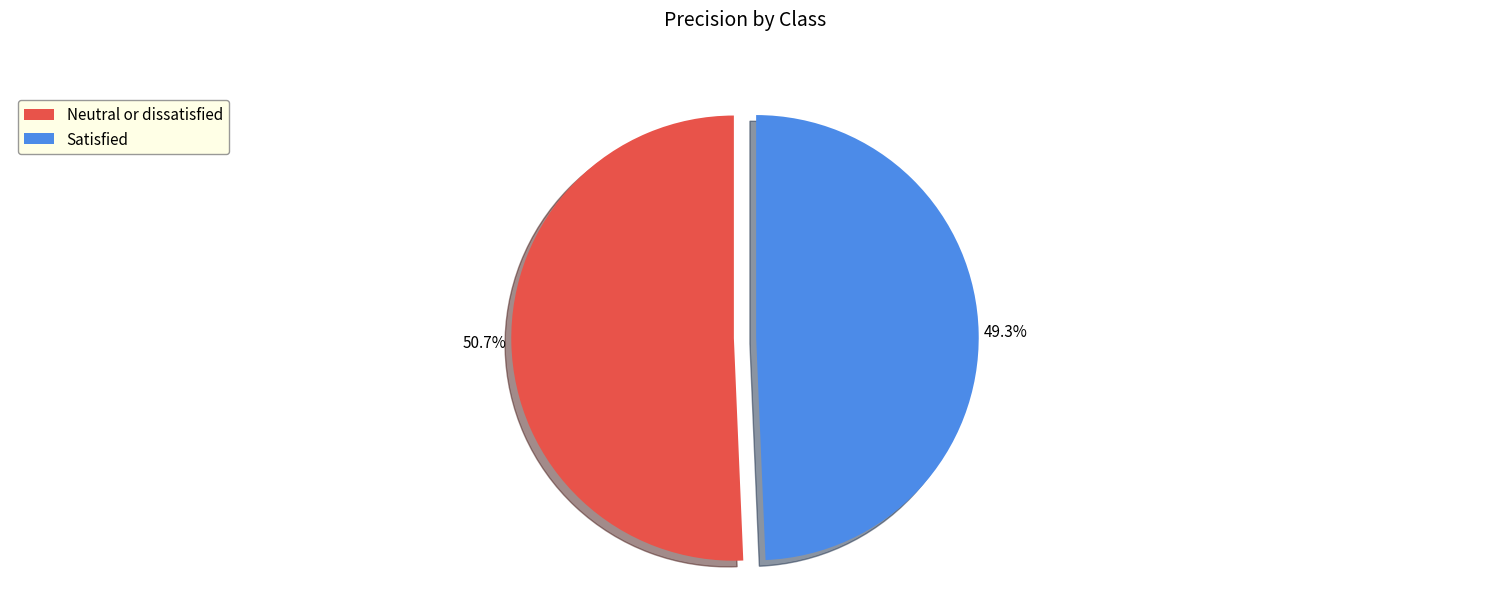

What is the total percentage of Neutral or dissatisfied and Satisfied?

100.0%